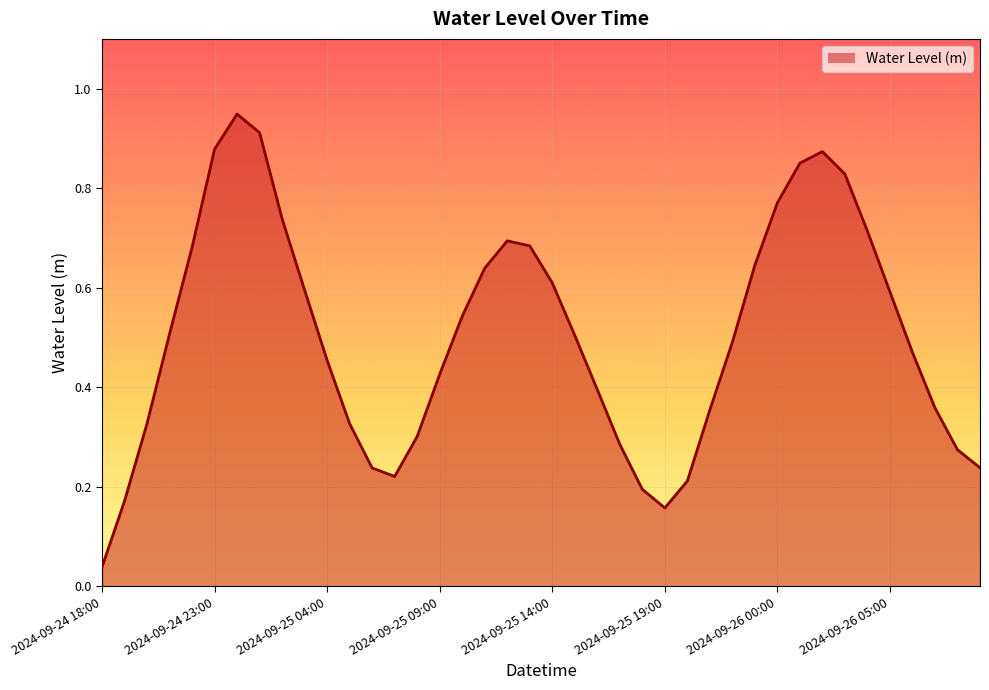

Is this an area chart (filled region under the line)?

Yes